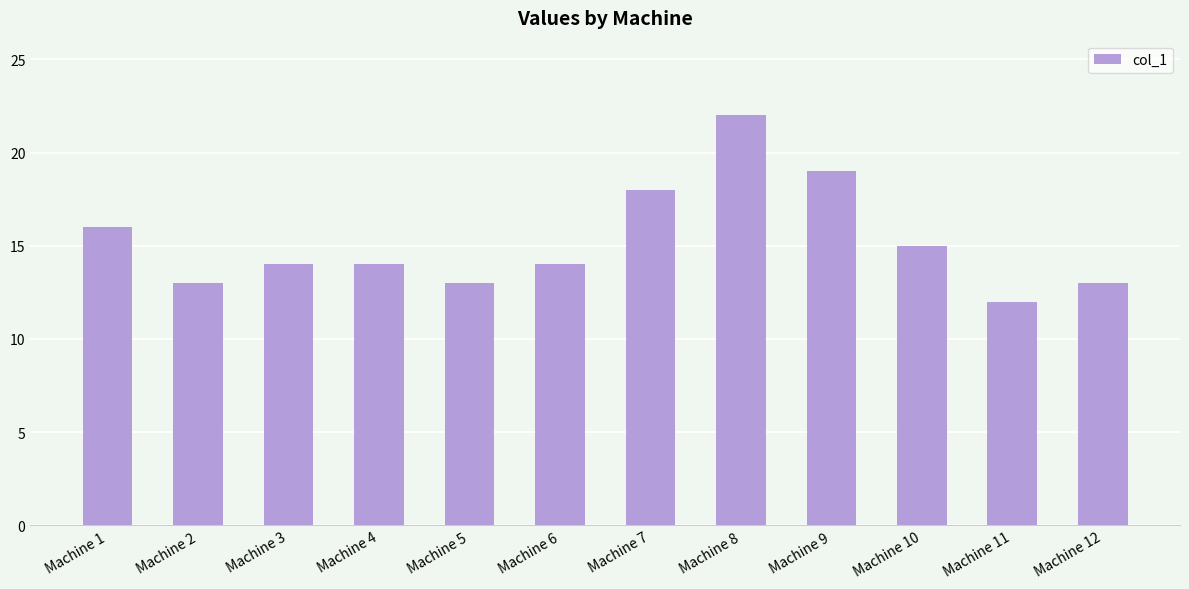

Reading left to right, what are all the values shown in this chart?

16	13	14	14	13	14	18	22	19	15	12	13